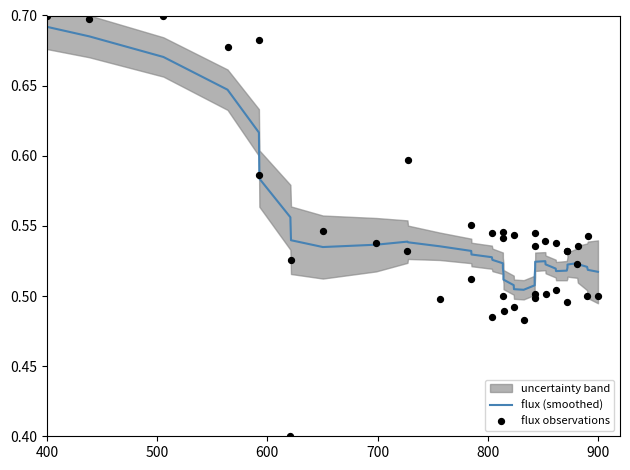

Which series contains the lowest Y value?

flux observations